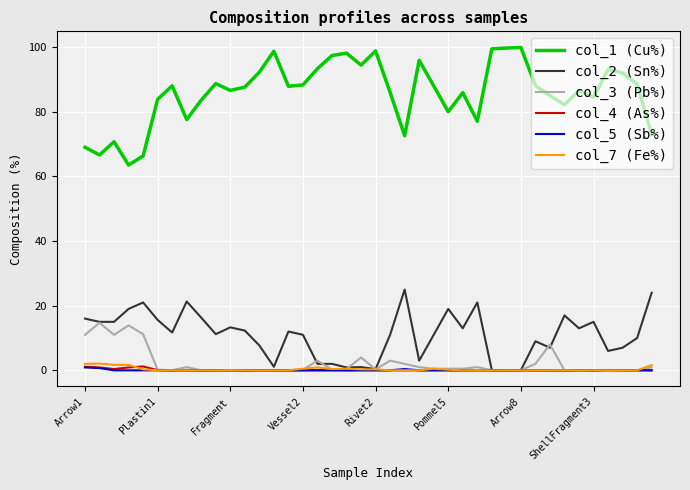

True or false: col_1 (Cu%) and col_7 (Fe%) cross at least once.

False